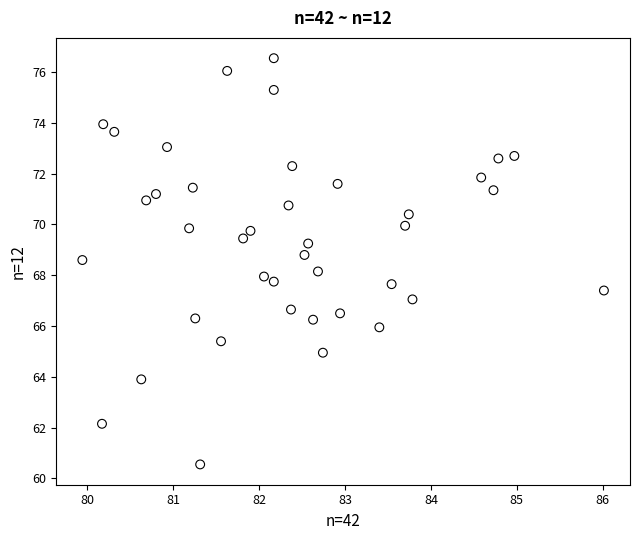

What is the range of Y values (max minus min)?

16.0